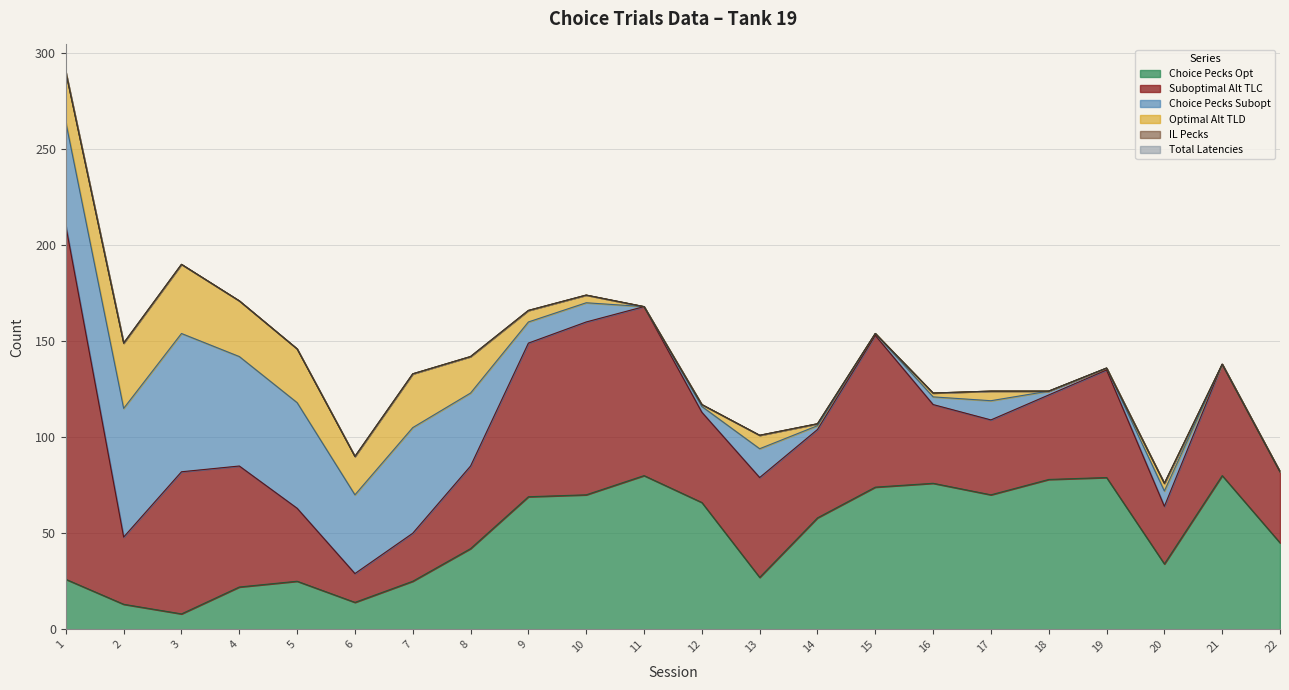

How many data points does each series have?

22